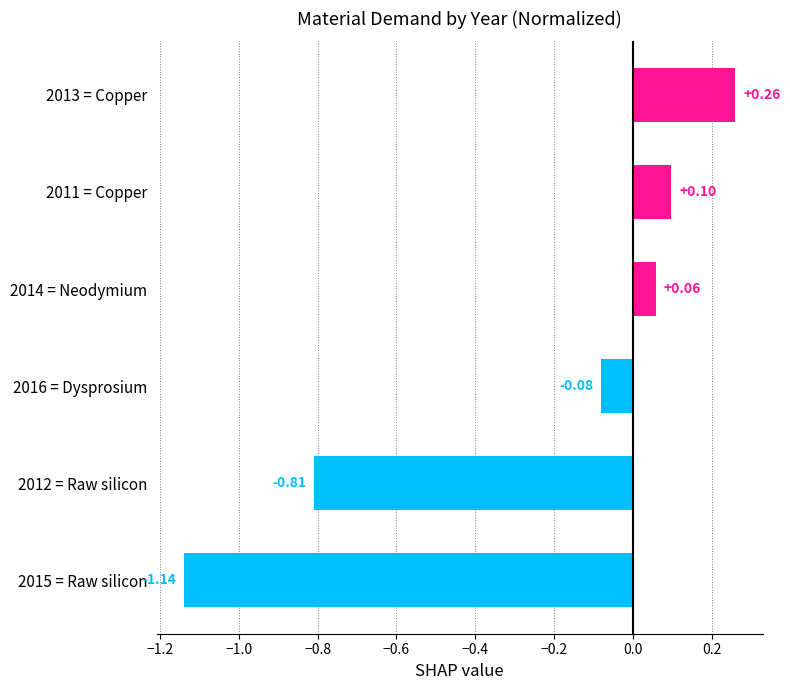

What is the difference between the second highest and minimum values?

1.2